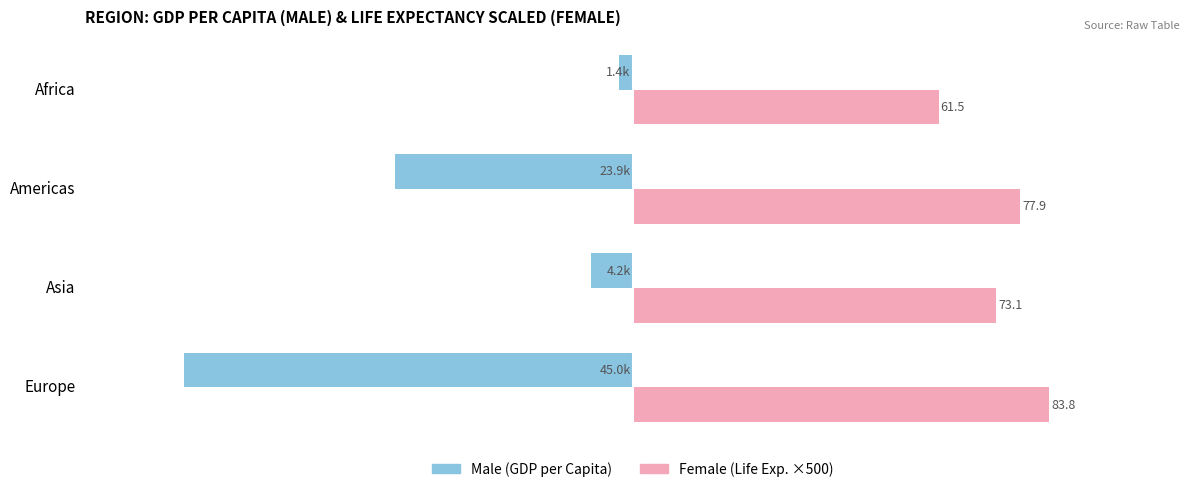

What position from the left is Asia?

2